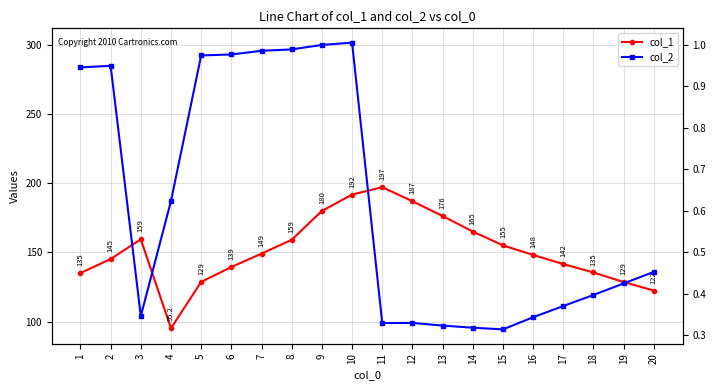

Where is col_2 nearest to the value 197?

4